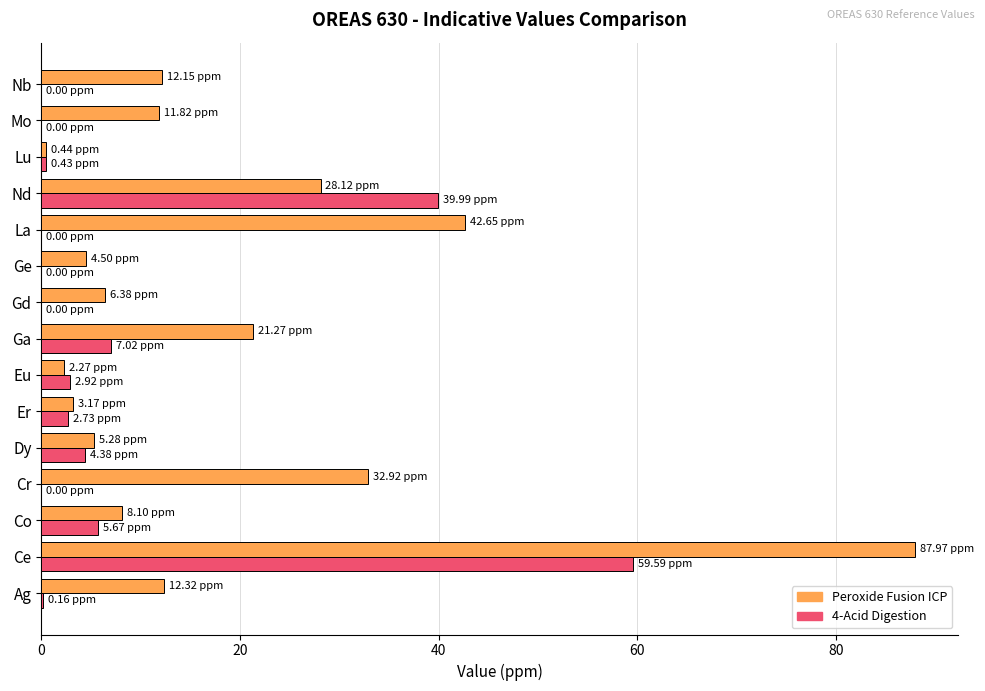

What is the average value of the 4-Acid Digestion series?

8.2